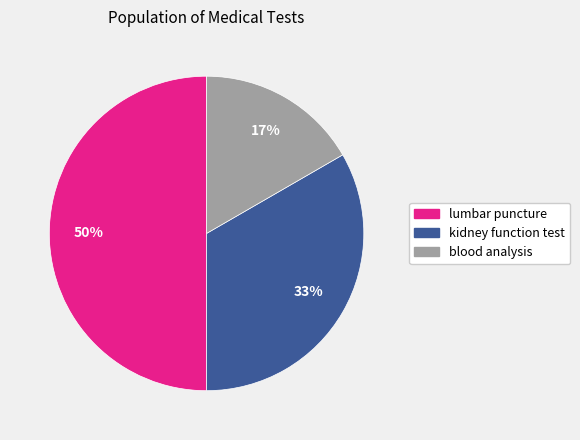

To the nearest percent, what is the combined percentage of blood analysis and lumbar puncture?

67%